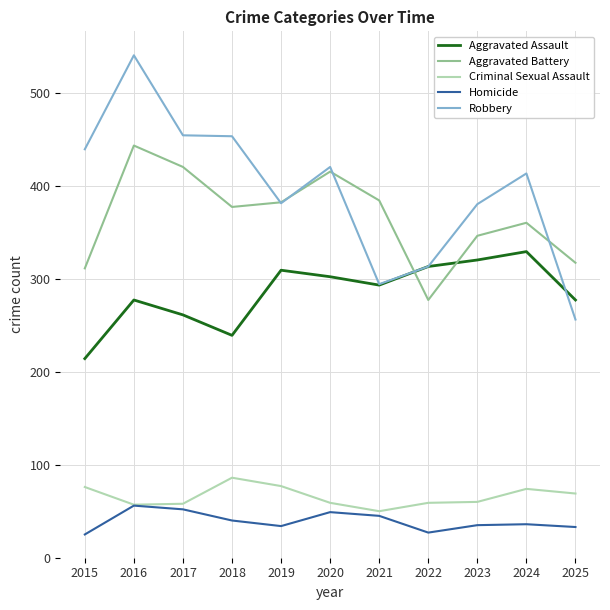

True or false: Robbery and Homicide cross at least once.

False